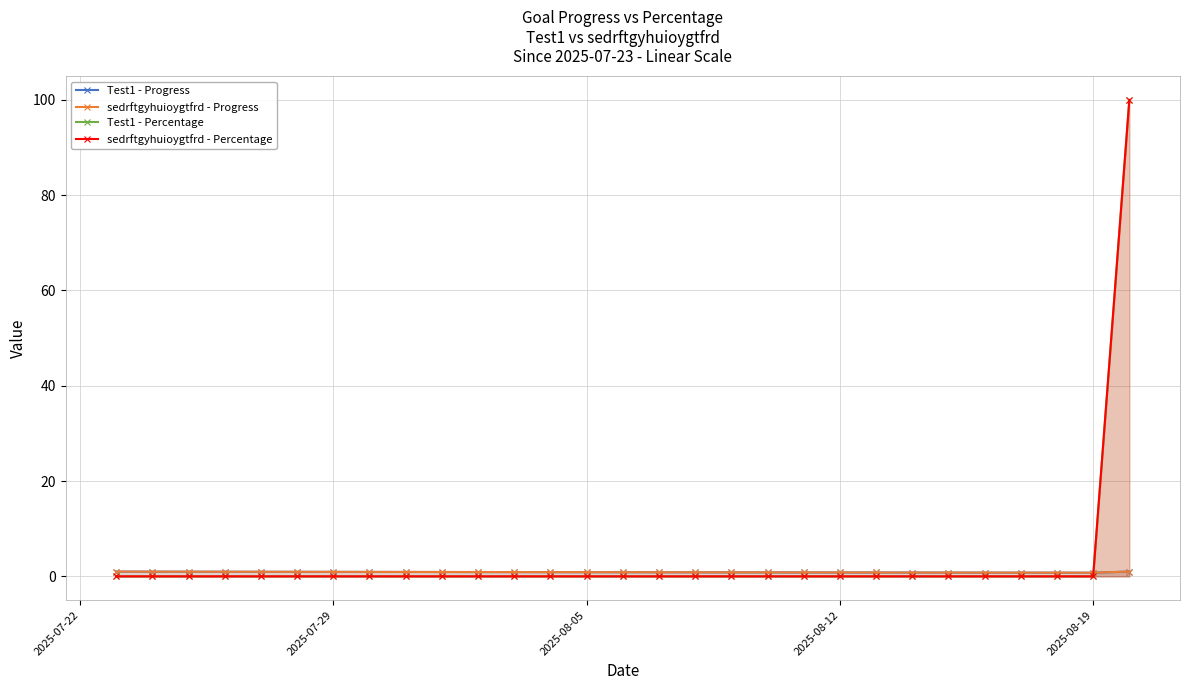

Reading left to right, list all the values displayed in this chart.

Test1 - Progress: 1.0	1.0	1.0	1.0	1.0	1.0	0.9	0.9	0.9	0.9	0.9	0.9	0.9	0.9	0.9	0.9	0.9	0.8	0.8	0.8	0.8	0.8	0.8	0.8	0.8	0.8	0.8	0.8	1.0
sedrftgyhuioygtfrd - Progress: 1.0	1.0	1.0	1.0	1.0	1.0	0.9	0.9	0.9	0.9	0.9	0.9	0.9	0.9	0.9	0.9	0.9	0.8	0.8	0.8	0.8	0.8	0.8	0.8	0.8	0.8	0.8	0.8	1.0
Test1 - Percentage: 0.0	0.0	0.0	0.0	0.0	0.0	0.0	0.0	0.0	0.0	0.0	0.0	0.0	0.0	0.0	0.0	0.0	0.0	0.0	0.0	0.0	0.0	0.0	0.0	0.0	0.0	0.0	0.0	100.0
sedrftgyhuioygtfrd - Percentage: 0.0	0.0	0.0	0.0	0.0	0.0	0.0	0.0	0.0	0.0	0.0	0.0	0.0	0.0	0.0	0.0	0.0	0.0	0.0	0.0	0.0	0.0	0.0	0.0	0.0	0.0	0.0	0.0	100.0